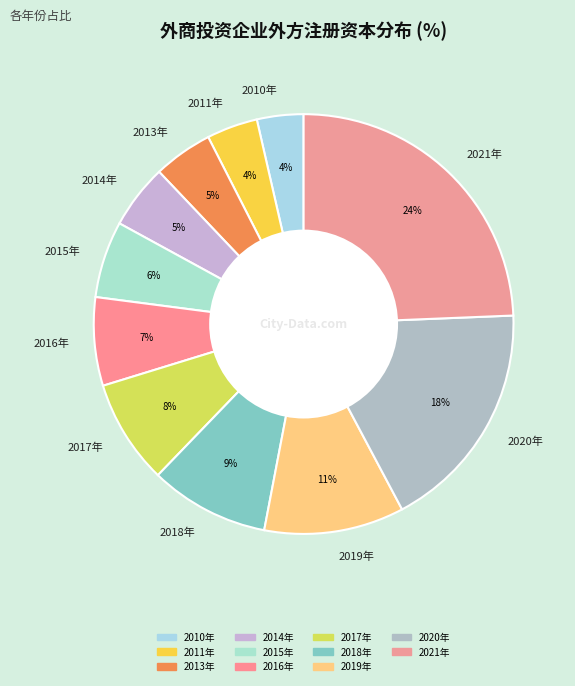

Which category has the biggest portion of the pie?

2021年